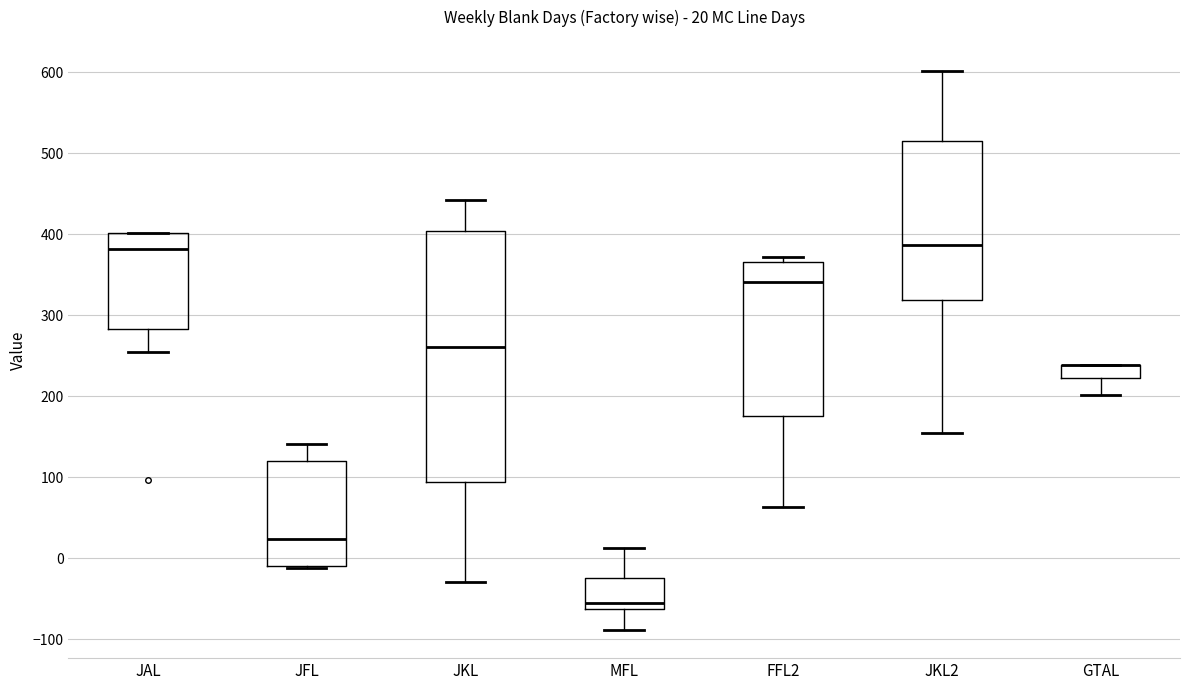

Comparing the boxes themselves (not the whiskers), which one is the tallest?

JKL